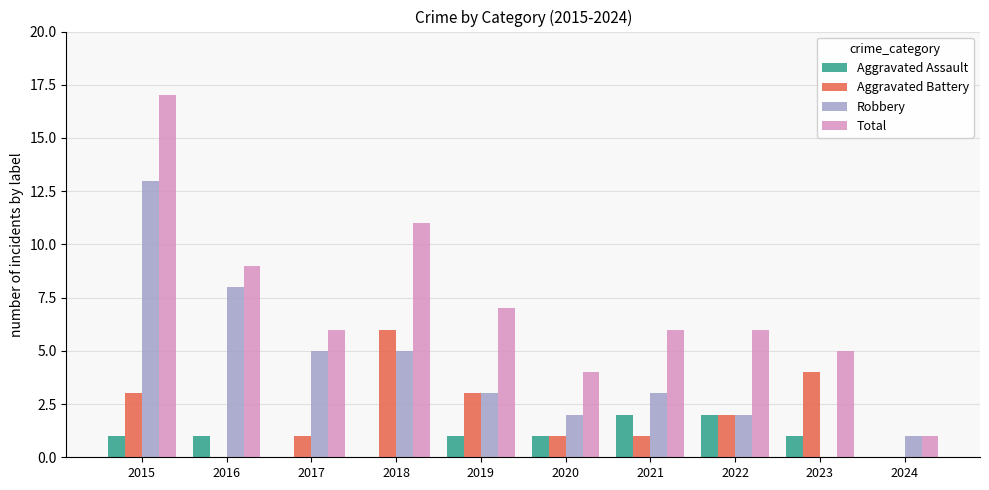

At which label does Aggravated Battery reach its peak?

2018